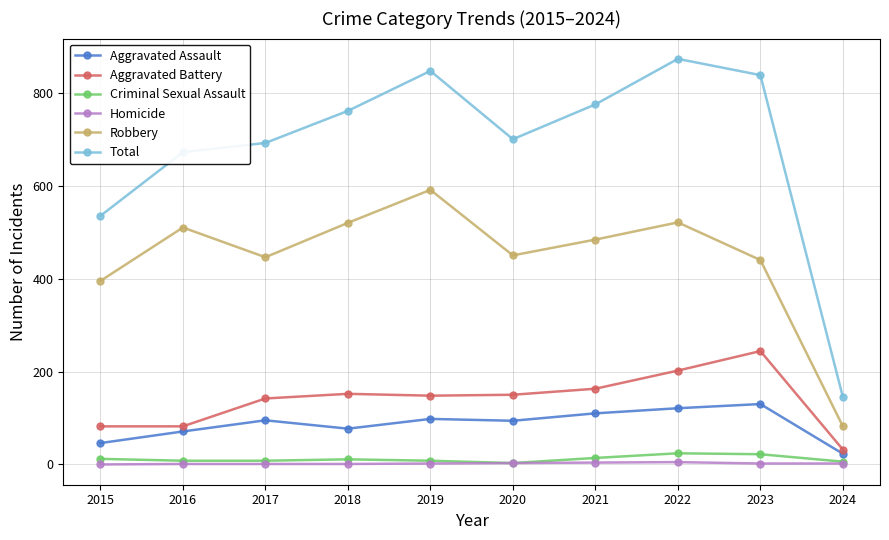

Which series changed the most between 2015 and 2022?

Total